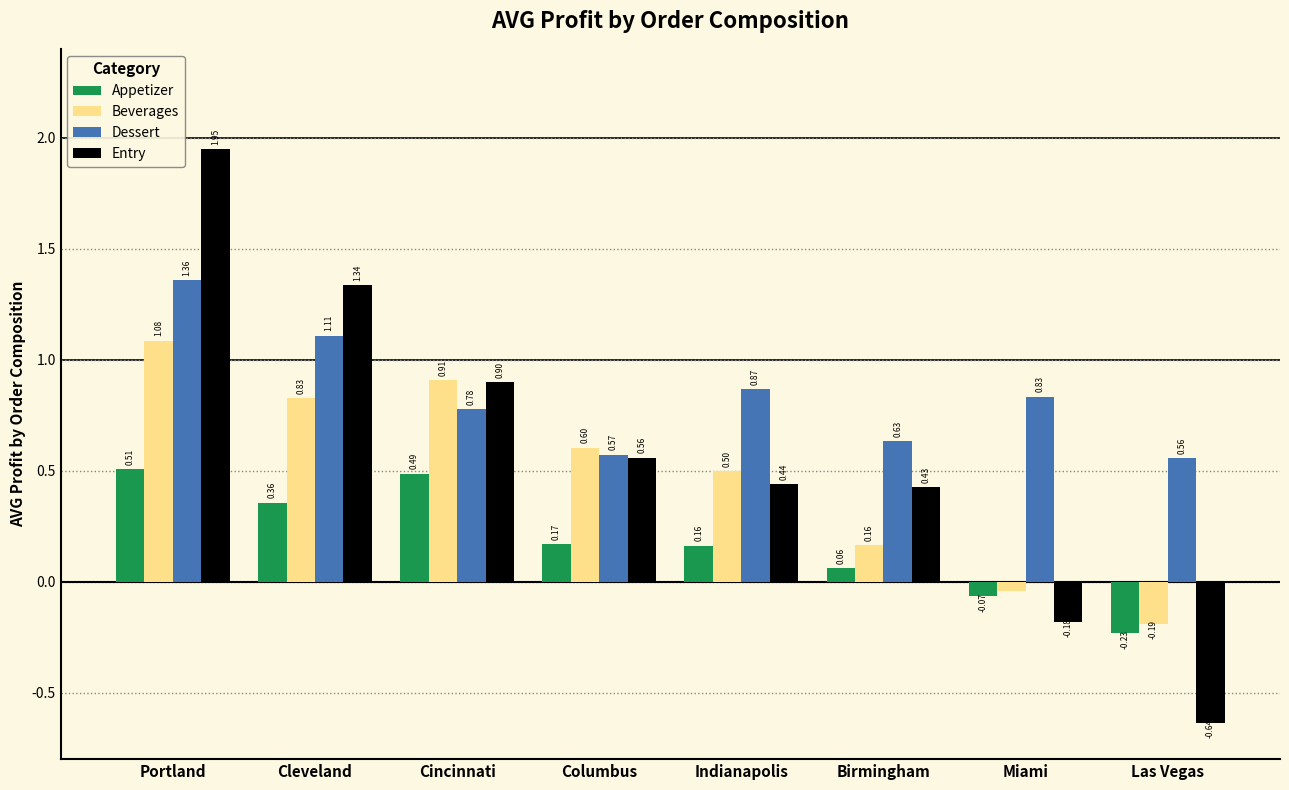

List the labels in order of Appetizer value, smallest first.

Las Vegas, Miami, Birmingham, Indianapolis, Columbus, Cleveland, Cincinnati, Portland